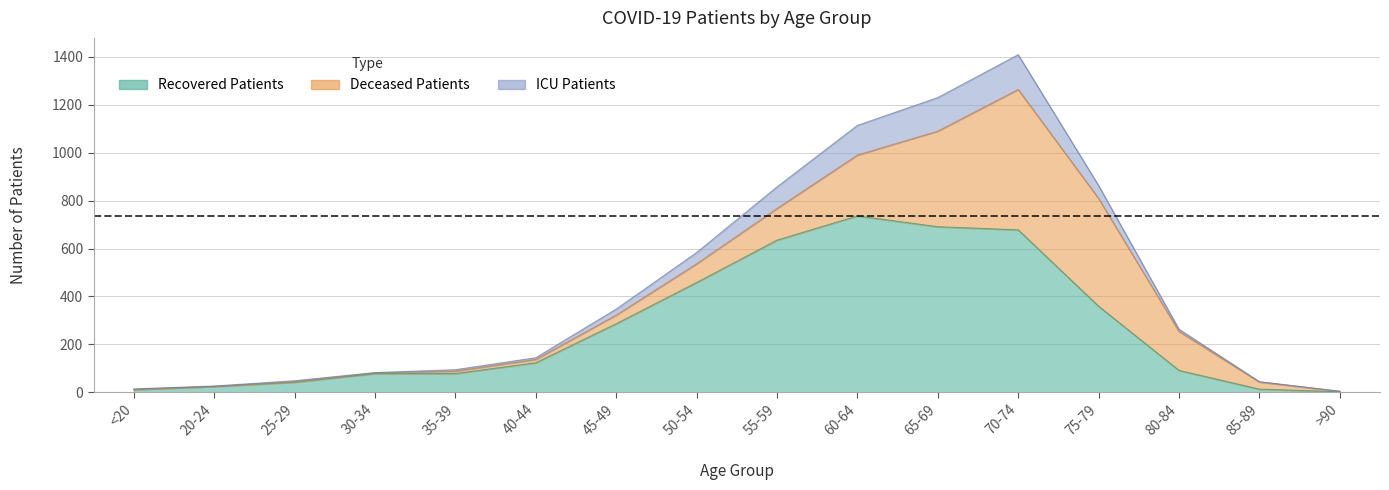

Which series ends up on top after the final intersection of patients_in_icu and deceased_patients?

deceased_patients